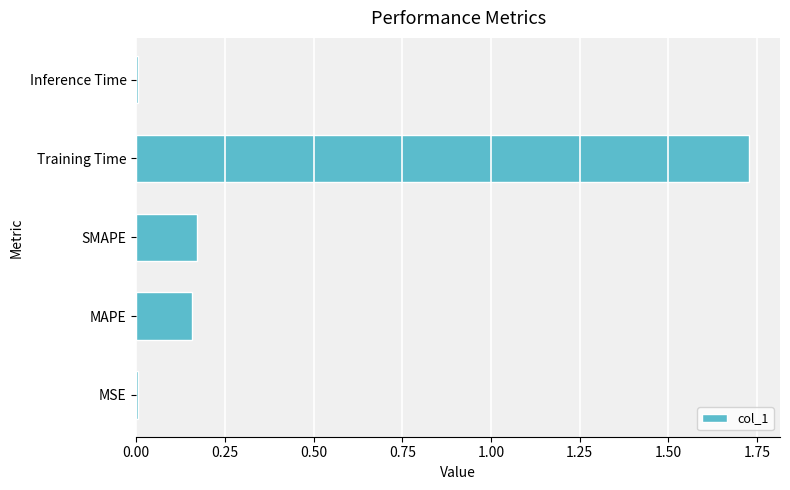

Which category has the highest value across all series?

Training Time